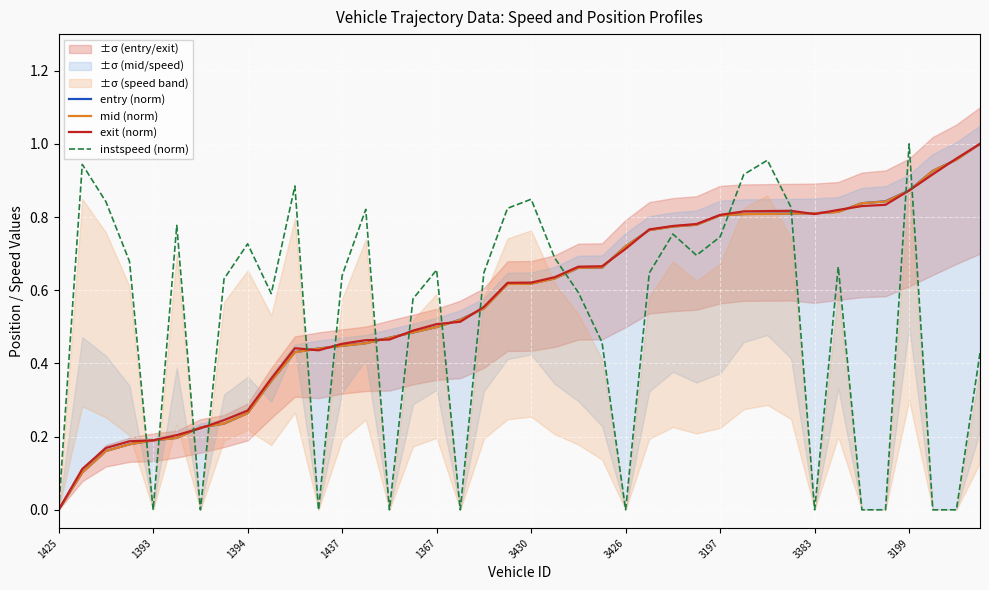

Is it true that entry (norm) equals 0.2 at 1437?

False